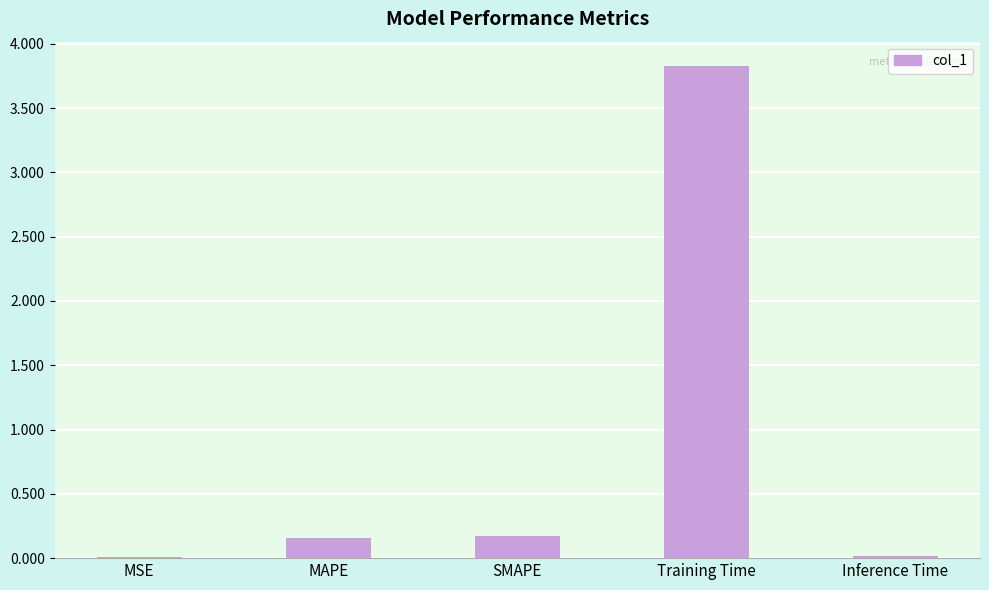

Is it true that the value at Training Time is 3.8?

True